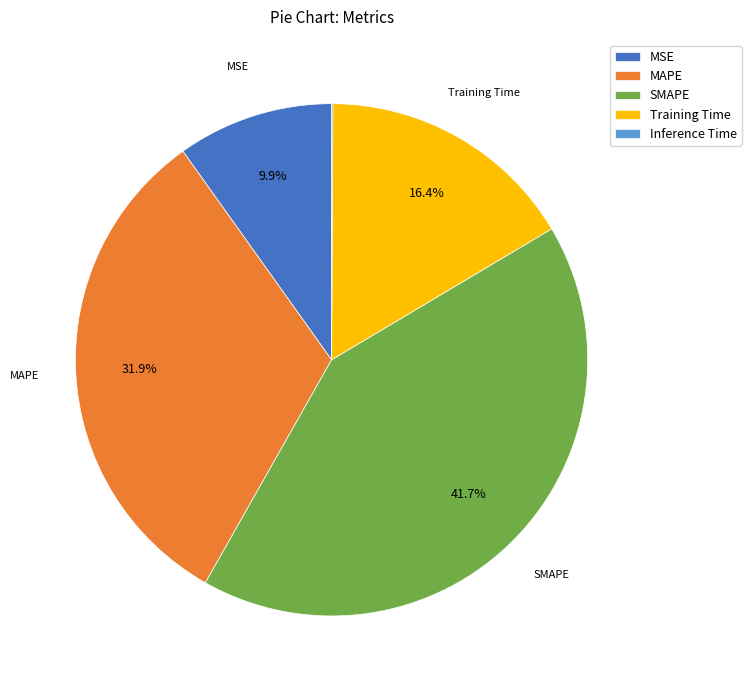

What percentage is NOT represented by SMAPE?

58.3%